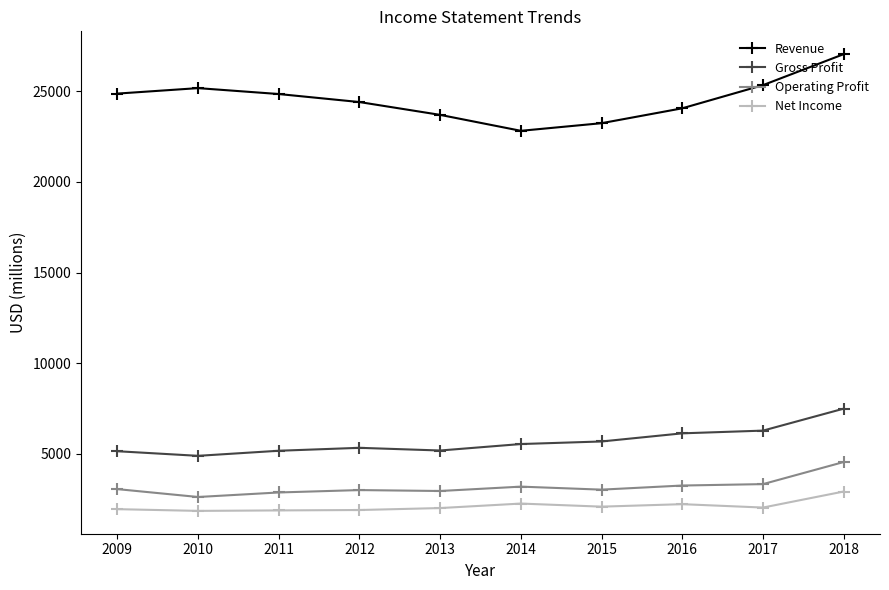

Is it true that Net Income equals 1888 at 2012?

True